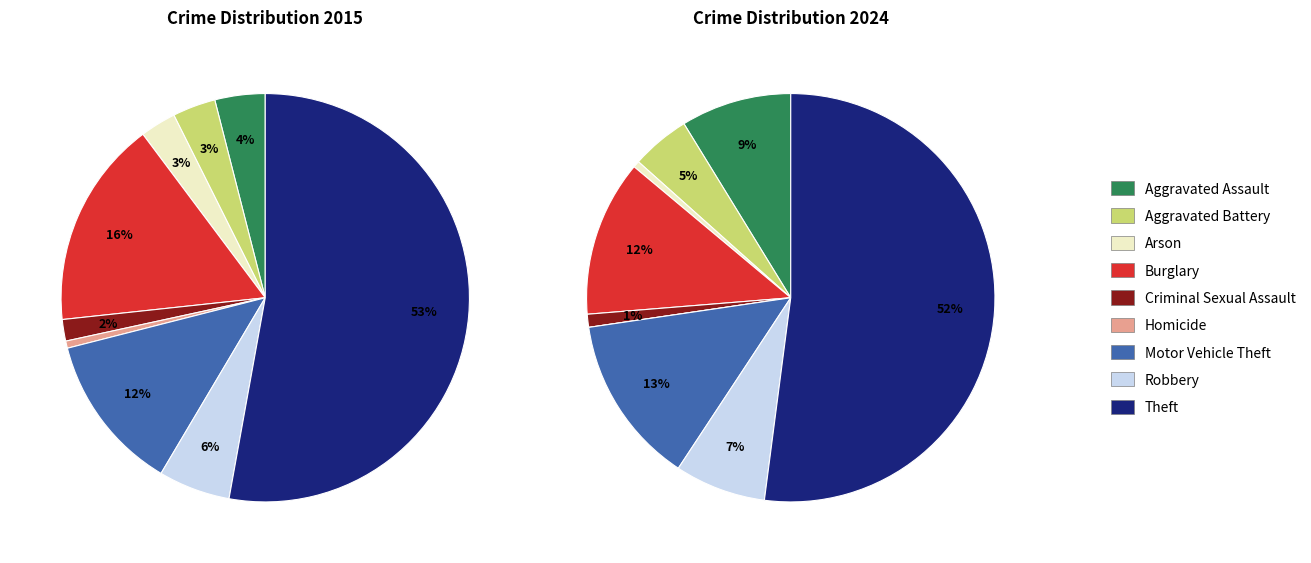

True or false: Aggravated Battery accounts for 5% of the total.

True